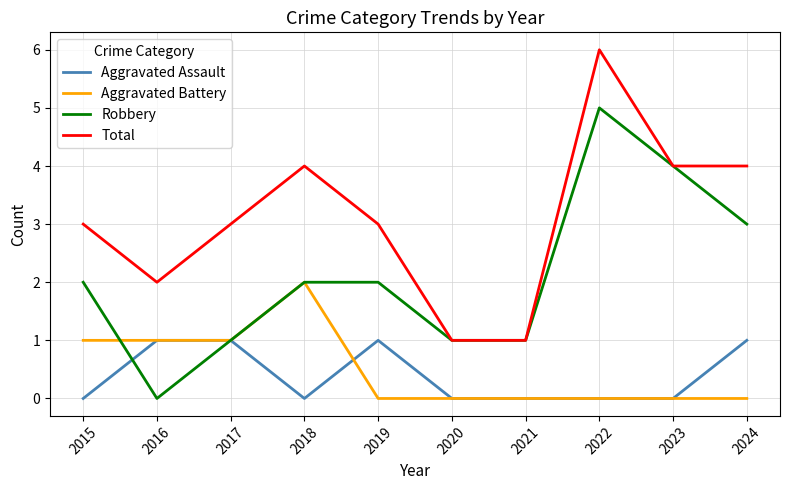

Which series has the largest total across all categories?

Total